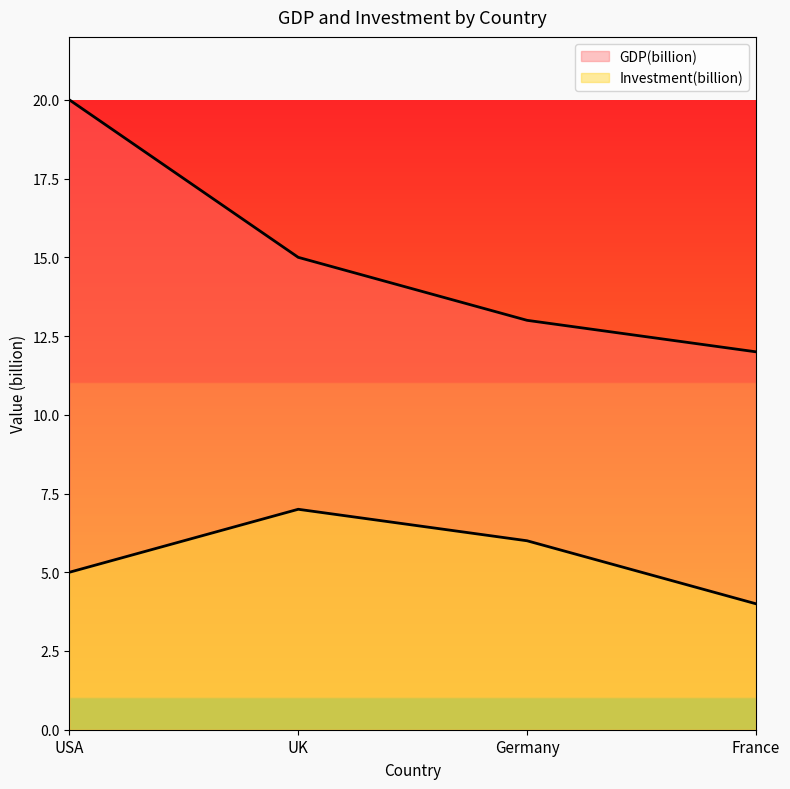

In Investment(billion), how many points are higher than both neighbors (excluding endpoints)?

1